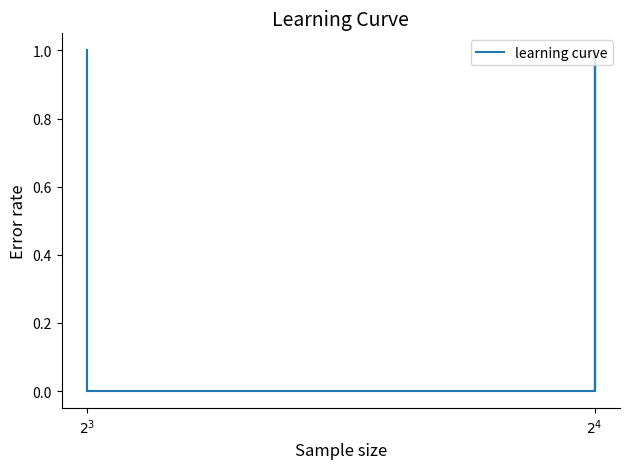

True or false: the data shows 0 at $2^{3}$.

True